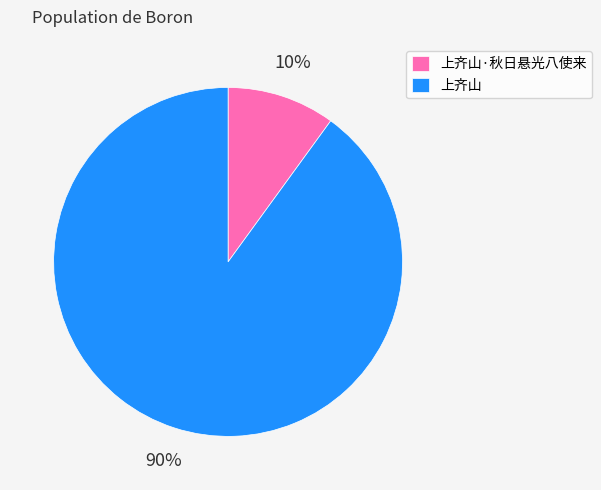

Is it true that 上齐山 is 99% of the pie?

False